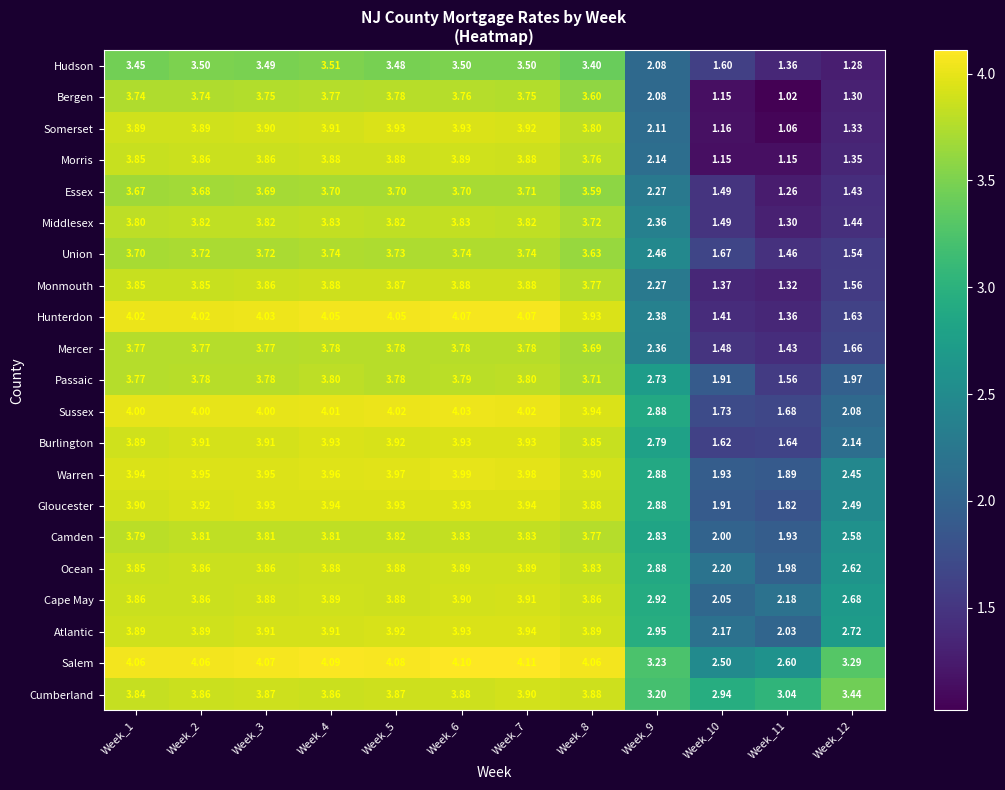

Which category has the lowest value across all series?

Week_11